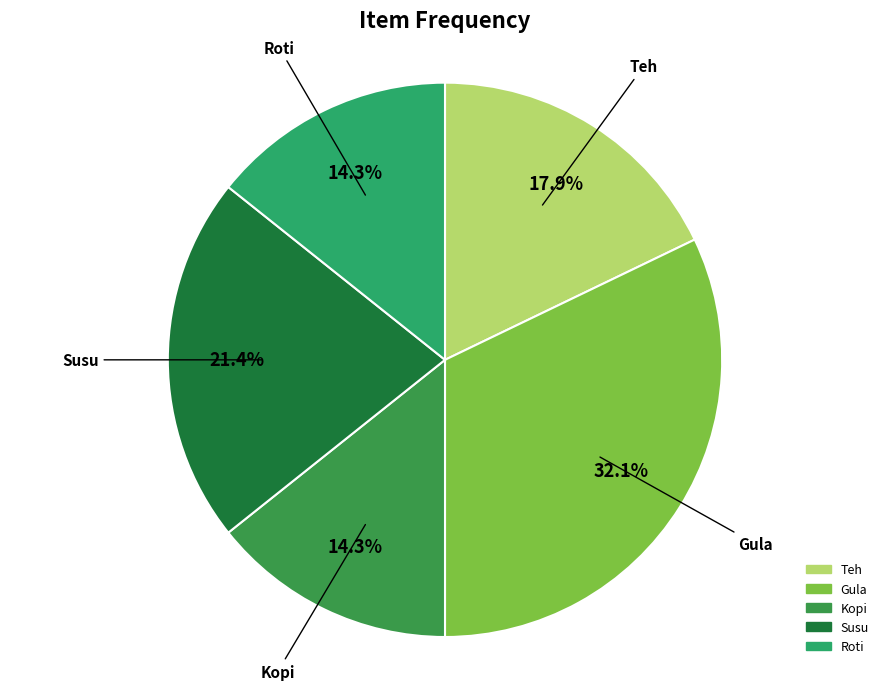

What percentage is the Kopi slice, to the nearest percent?

14%